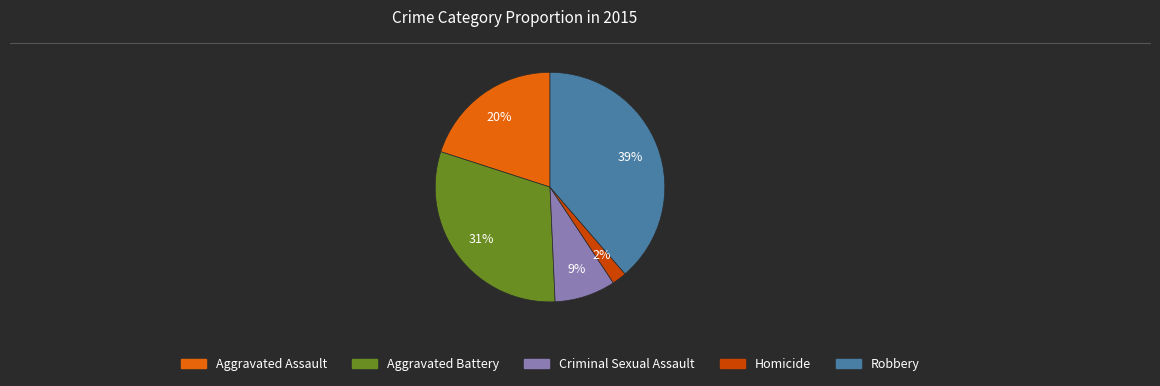

Between Homicide and Criminal Sexual Assault, which is larger?

Criminal Sexual Assault